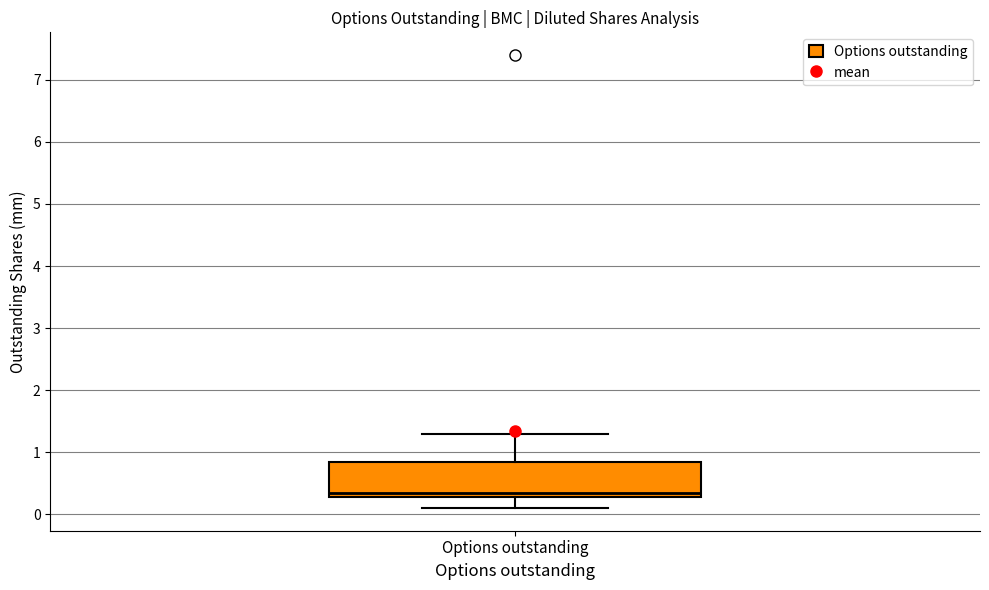

Read this box plot against the y-axis: the position of the median line, the range covered by the box, and the ends of both whiskers. The values are not printed on the chart, so give them approximately, as read against the axis.

median 0.4, box 0.3 to 0.9, whiskers 0.1 to 1.3